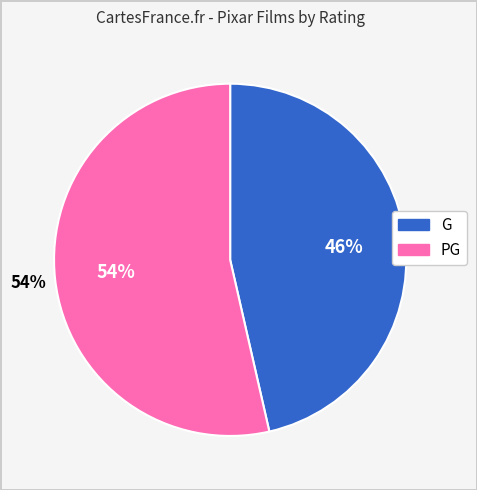

What is the majority slice?

PG